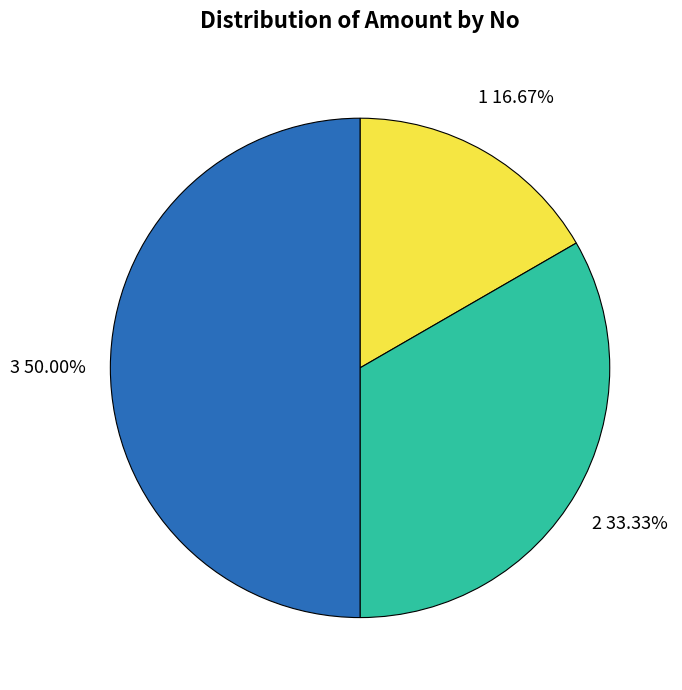

Is 2 the majority of the pie?

No